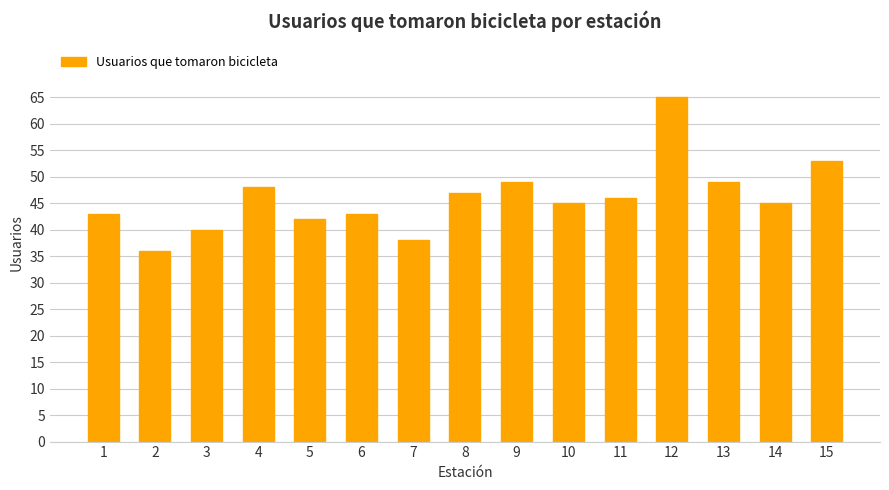

Reading right to left, extract all data points from this chart.

15=53	14=45	13=49	12=65	11=46	10=45	9=49	8=47	7=38	6=43	5=42	4=48	3=40	2=36	1=43